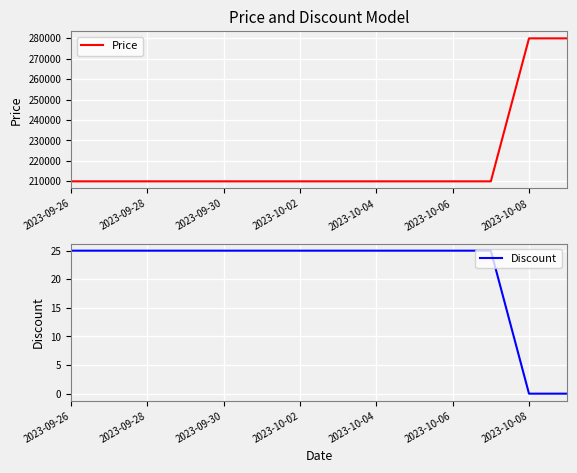

True or false: Price and Discount cross at least once.

False